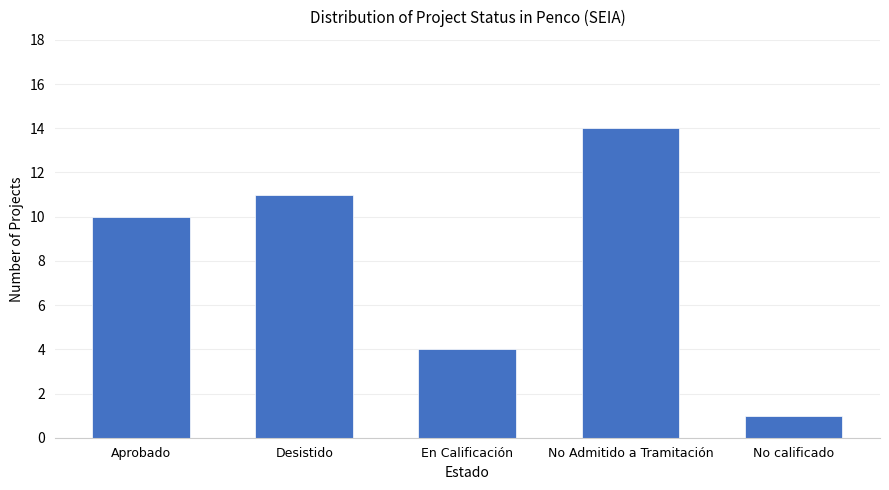

The chart shows a value of 2 at No calificado. True or false?

False